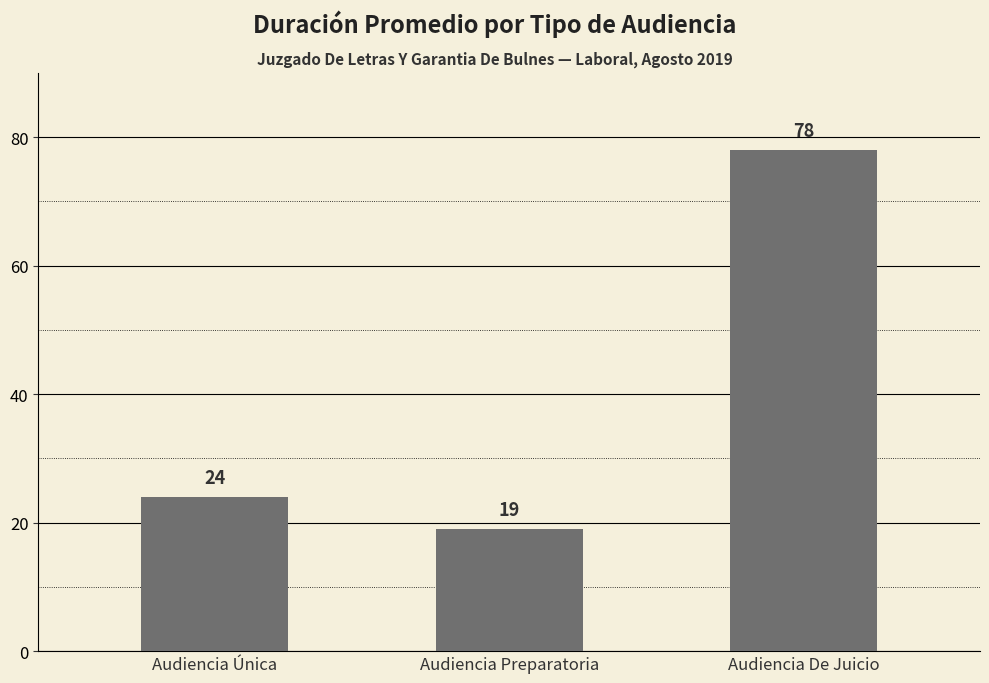

What is the average value?

40